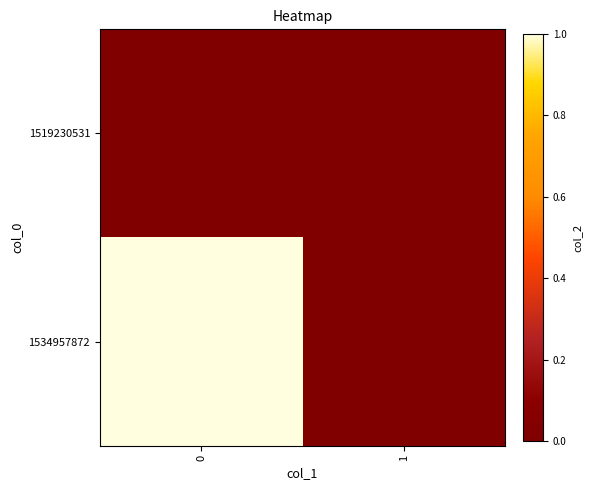

Between 0 and 1, which series saw the biggest shift?

1534957872